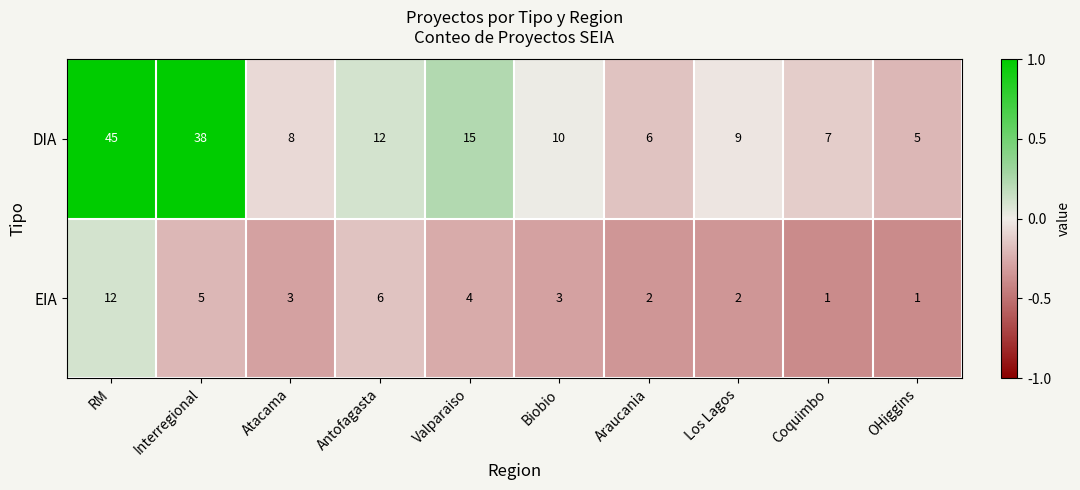

What is the greatest value displayed?

45